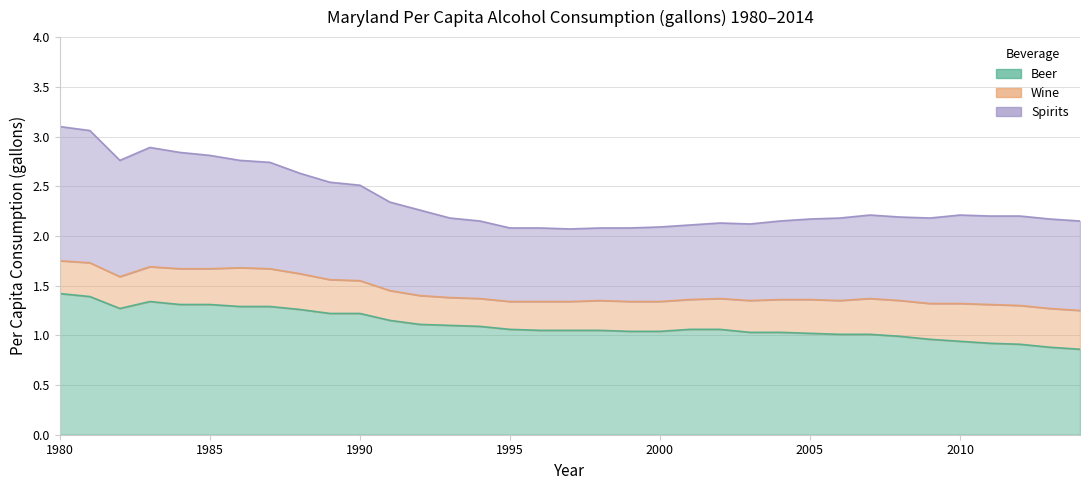

Reading left to right, list all the values displayed in this chart.

Beer: 1980=1.4	1981=1.4	1982=1.3	1983=1.3	1984=1.3	1985=1.3	1986=1.3	1987=1.3	1988=1.3	1989=1.2	1990=1.2	1991=1.1	1992=1.1	1993=1.1	1994=1.1	1995=1.1	1996=1.1	1997=1.1	1998=1.1	1999=1.0	2000=1.0	2001=1.1	2002=1.1	2003=1.0	2004=1.0	2005=1.0	2006=1.0	2007=1.0	2008=1.0	2009=1.0	2010=0.9	2011=0.9	2012=0.9	2013=0.9	2014=0.9
Wine: 1980=0.3	1981=0.3	1982=0.3	1983=0.3	1984=0.4	1985=0.4	1986=0.4	1987=0.4	1988=0.4	1989=0.3	1990=0.3	1991=0.3	1992=0.3	1993=0.3	1994=0.3	1995=0.3	1996=0.3	1997=0.3	1998=0.3	1999=0.3	2000=0.3	2001=0.3	2002=0.3	2003=0.3	2004=0.3	2005=0.3	2006=0.3	2007=0.4	2008=0.4	2009=0.4	2010=0.4	2011=0.4	2012=0.4	2013=0.4	2014=0.4
Spirits: 1980=1.4	1981=1.3	1982=1.2	1983=1.2	1984=1.2	1985=1.1	1986=1.1	1987=1.1	1988=1.0	1989=1.0	1990=1.0	1991=0.9	1992=0.9	1993=0.8	1994=0.8	1995=0.7	1996=0.7	1997=0.7	1998=0.7	1999=0.7	2000=0.8	2001=0.8	2002=0.8	2003=0.8	2004=0.8	2005=0.8	2006=0.8	2007=0.8	2008=0.8	2009=0.9	2010=0.9	2011=0.9	2012=0.9	2013=0.9	2014=0.9